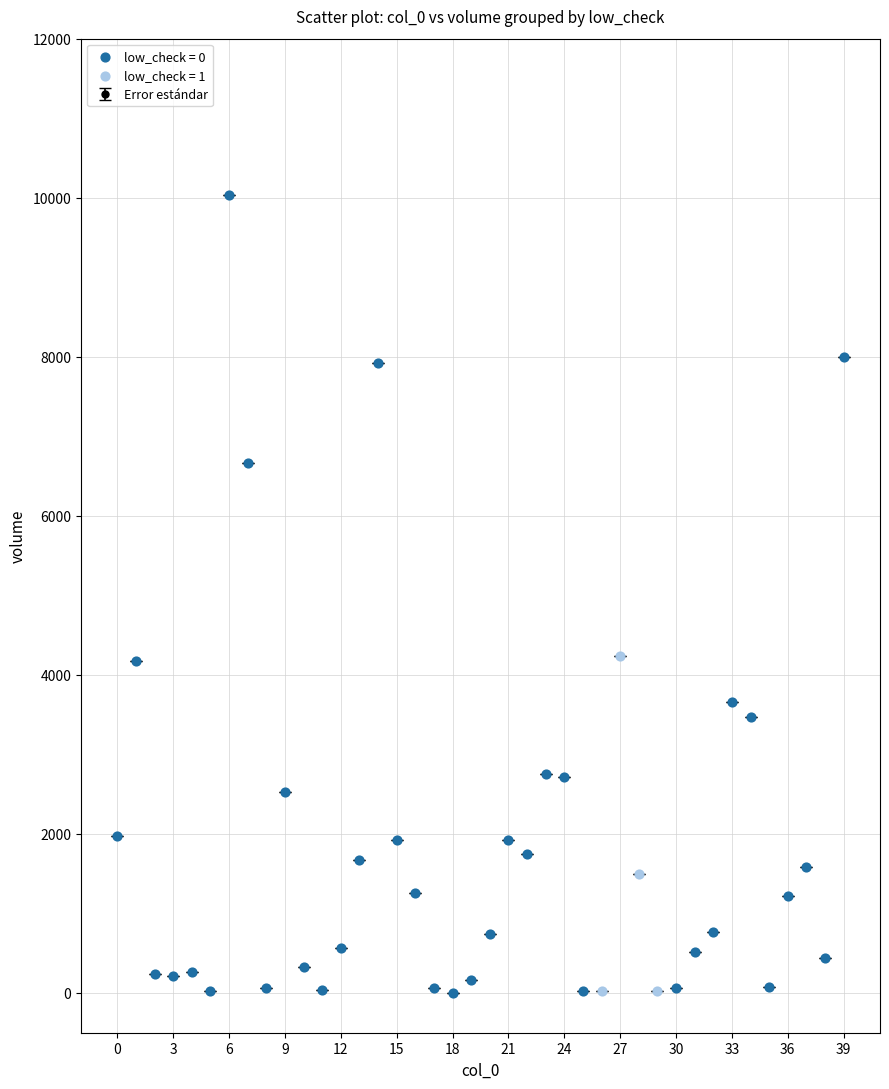

What is the value of the 10th point from the left?

2524.6